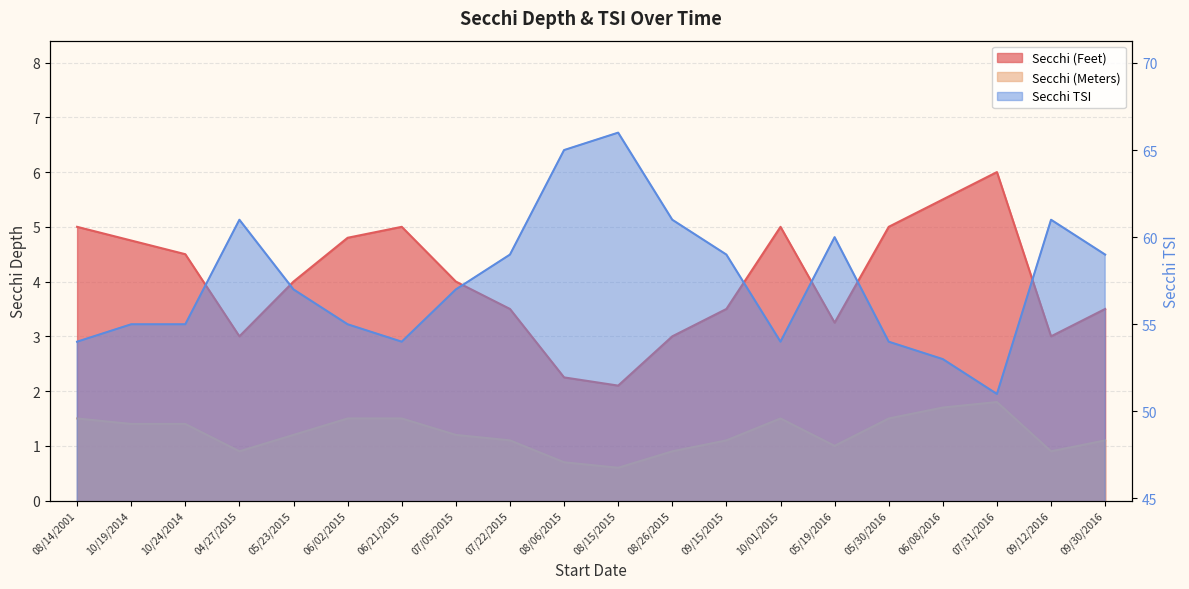

Does the chart display data point markers on the line(s)?

No